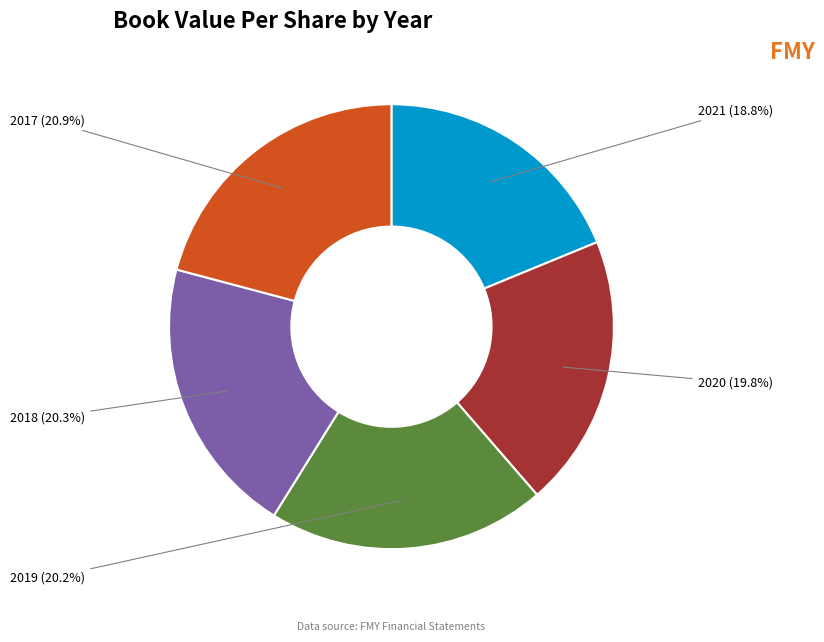

Does 2017 represent more than half of the total?

No